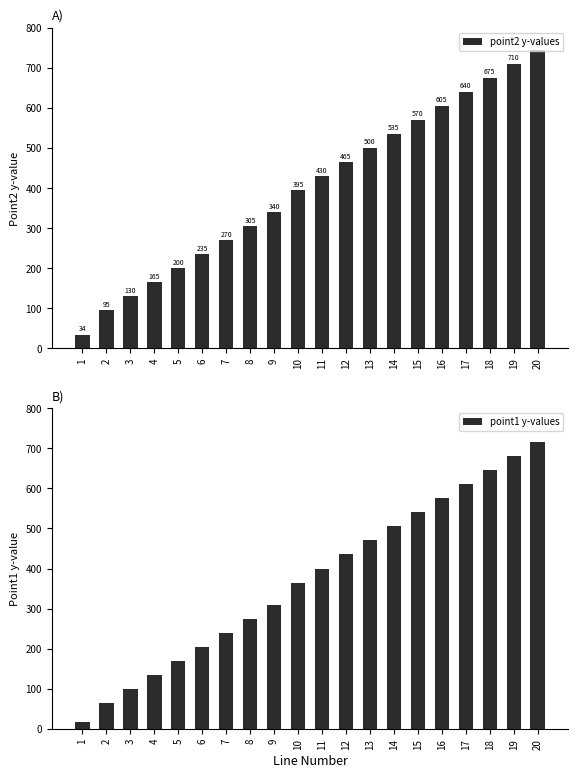

How many bars are there in each group?

2